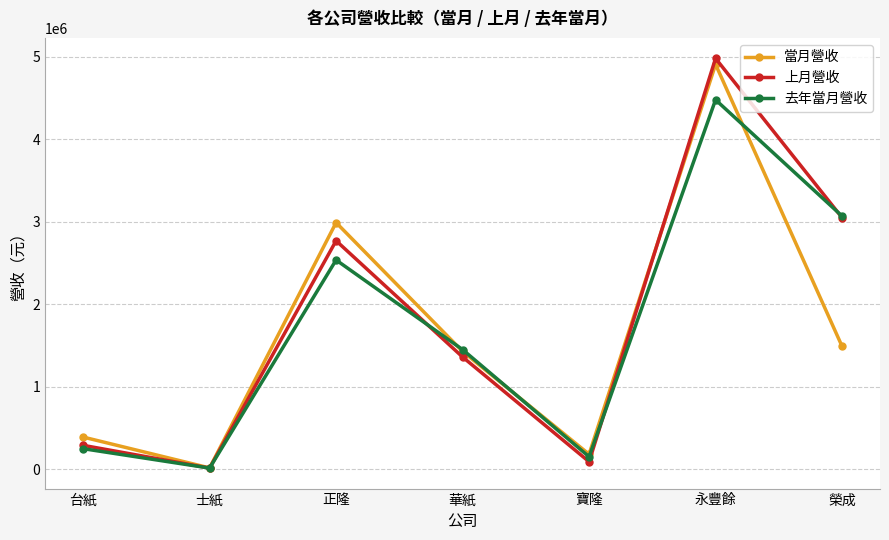

True or false: 當月營收 has more than 2 points higher than both neighbors.

False